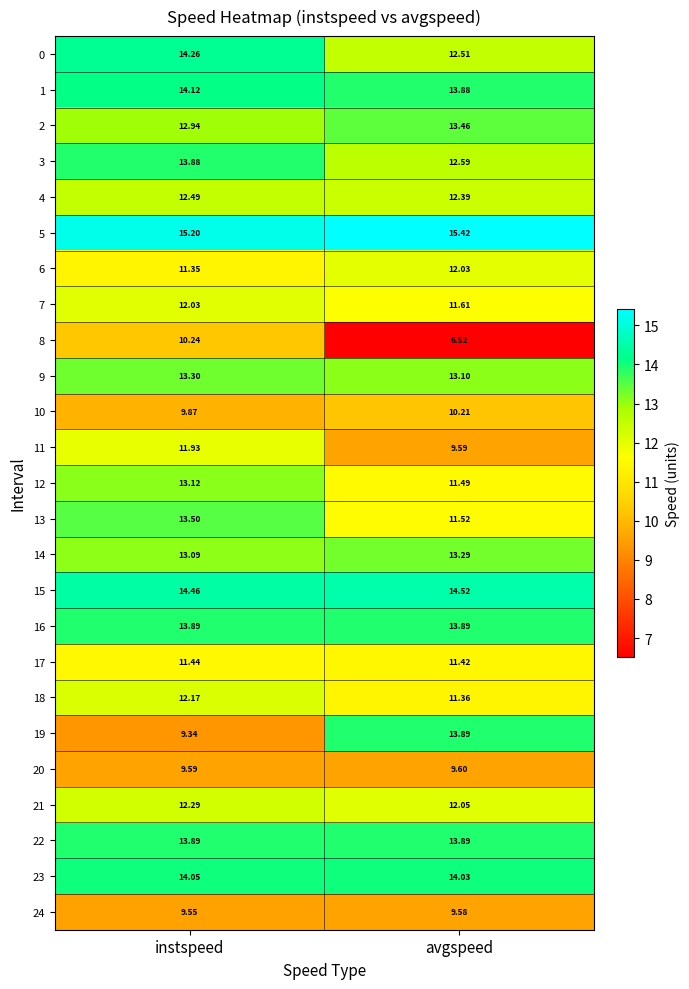

What is the greatest value displayed?

15.4